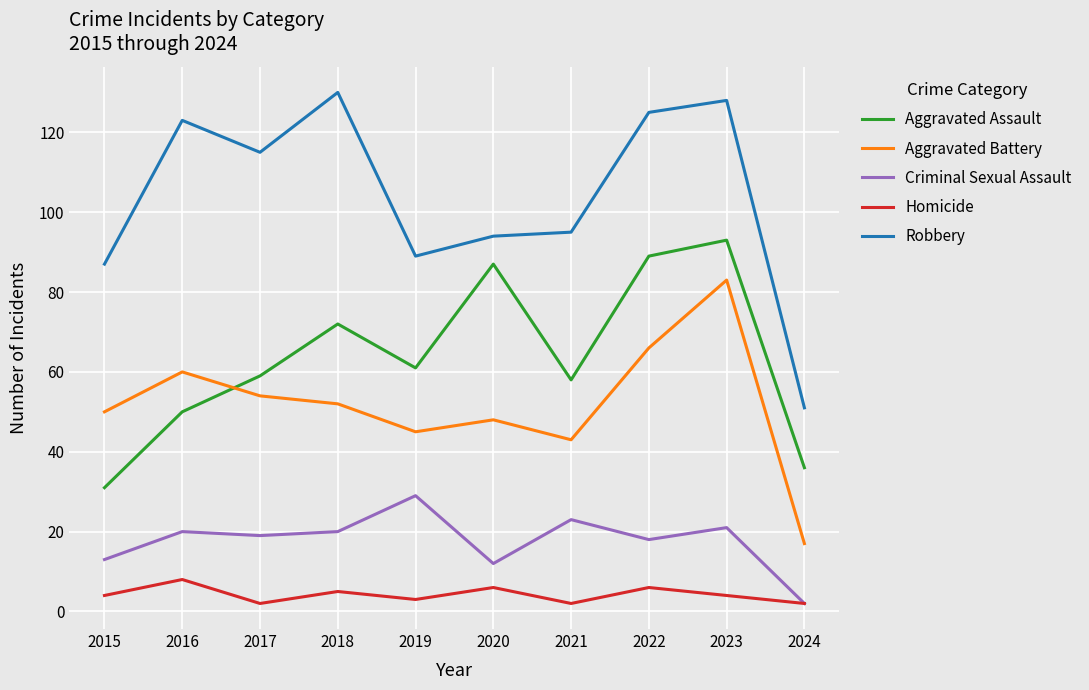

What is the difference between the maximum and minimum values in the Criminal Sexual Assault series?

27